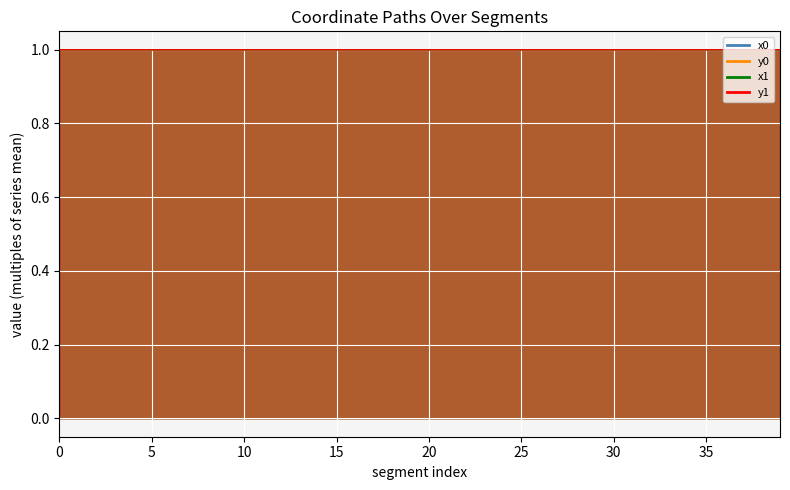

Which category has the lowest value in the x1 series?

29